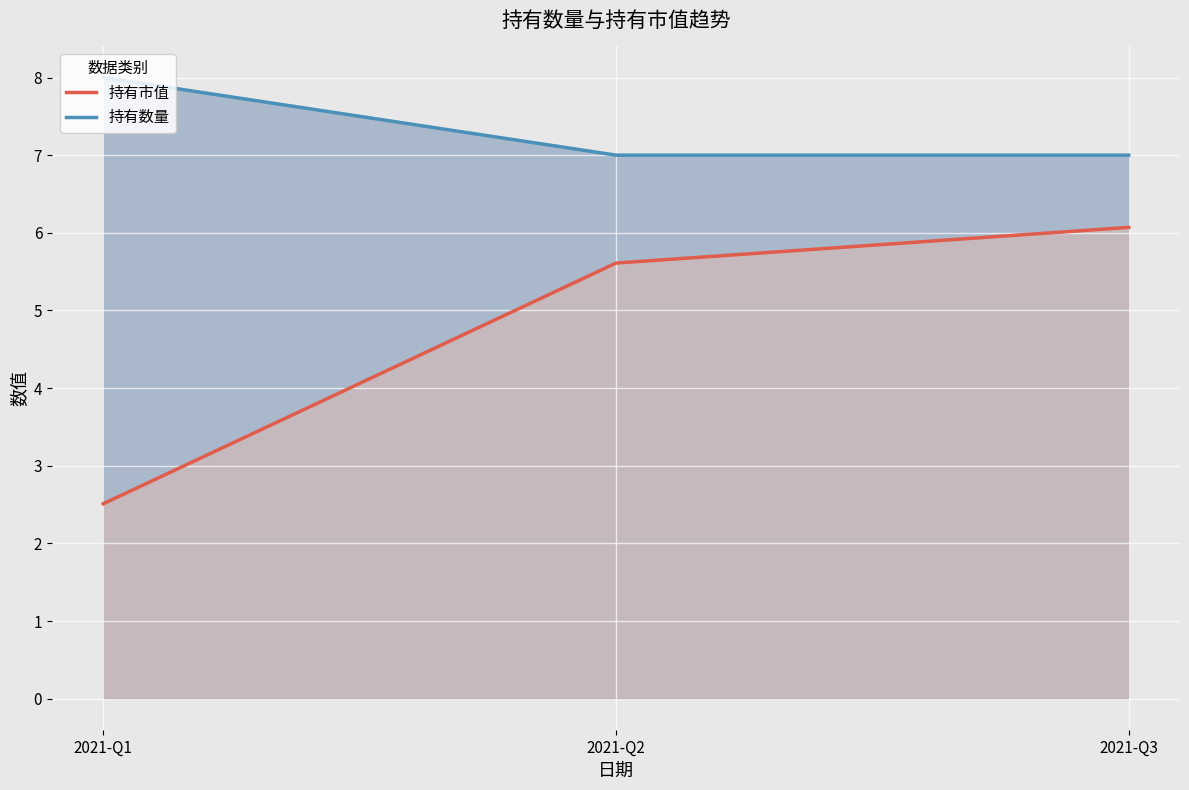

How many data points in 持有市值 are less than 5?

1